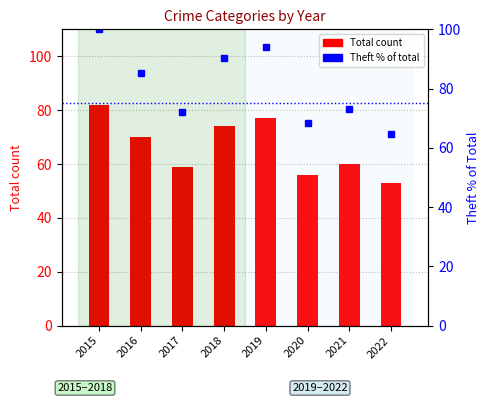

Reading left to right, extract all data points from this chart.

100.0	85.4	72.0	90.2	93.9	68.3	73.2	64.6